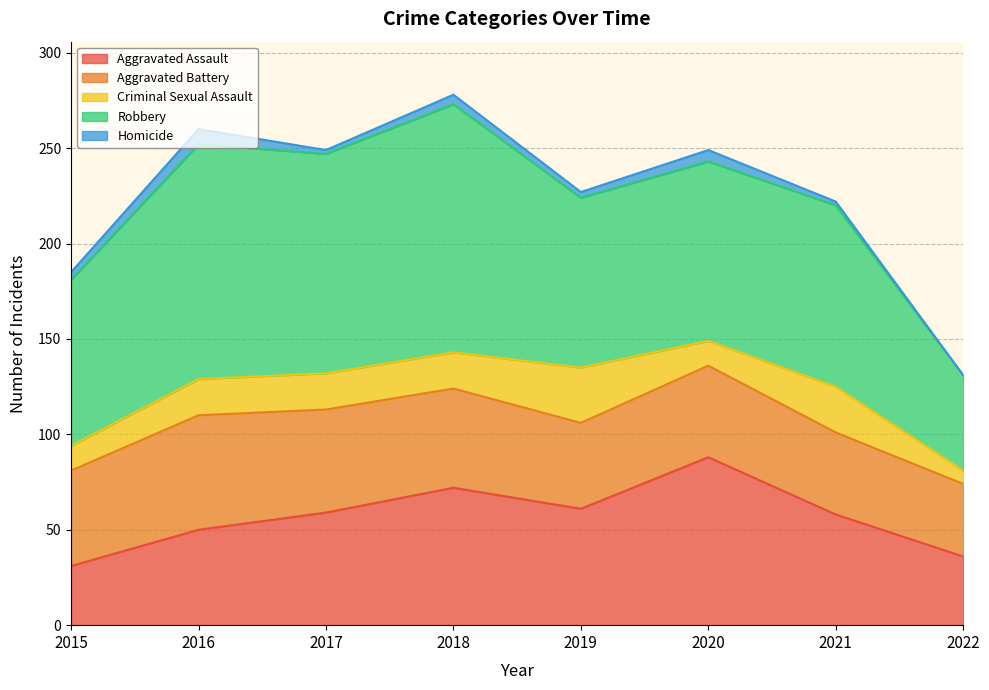

Is it true that Criminal Sexual Assault equals 6 at 2016?

False